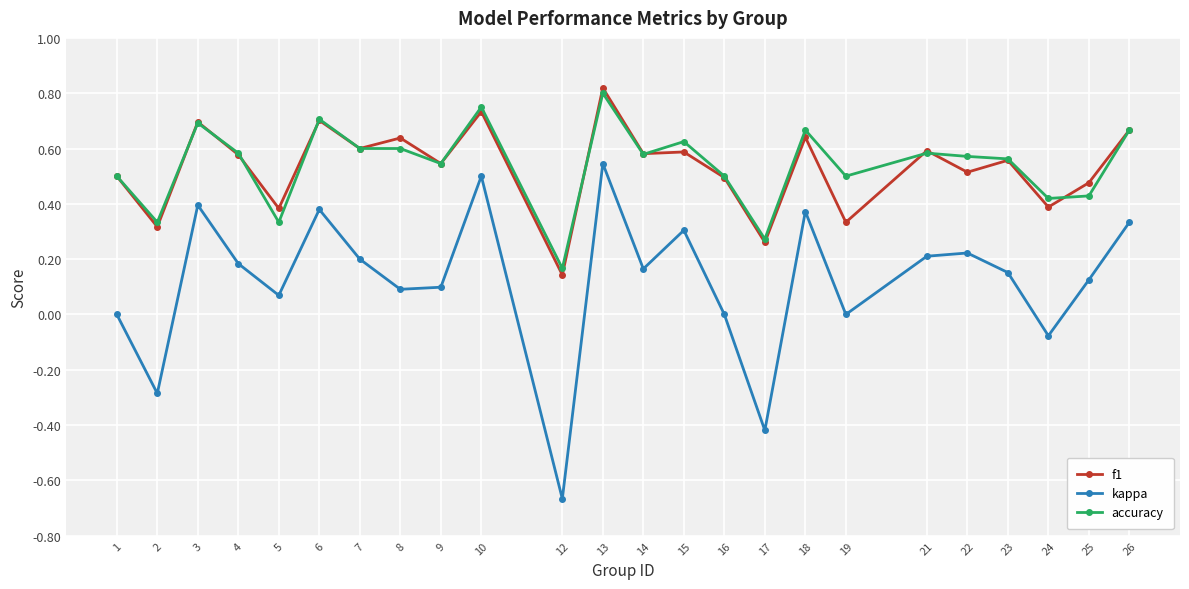

True or false: accuracy and kappa intersect in this chart.

False